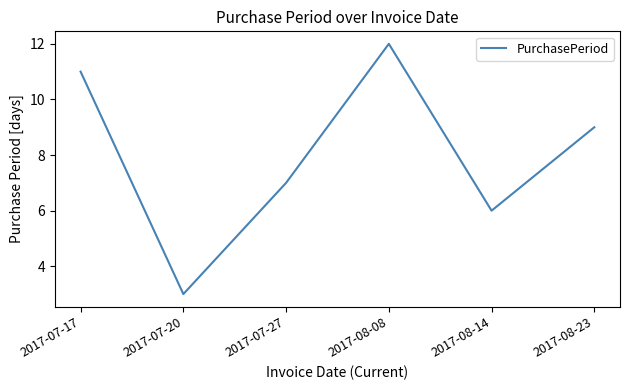

What is the smallest value displayed?

3